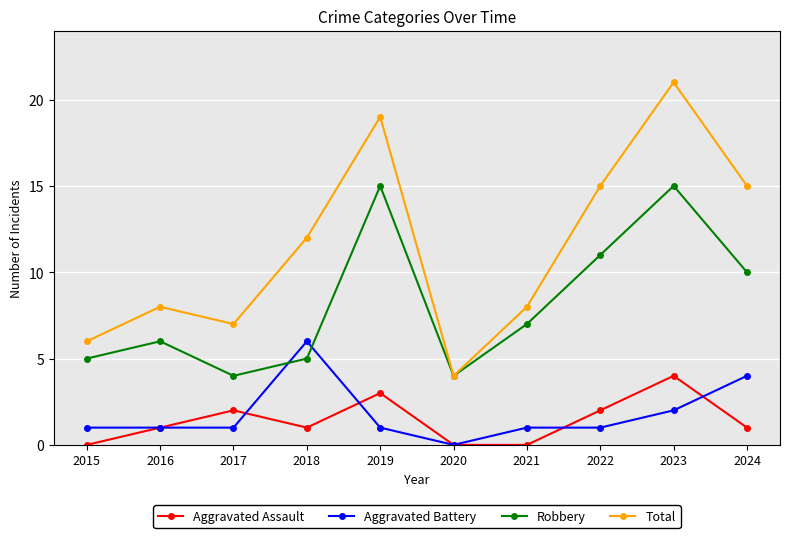

How many interior local peaks does the Total series have?

3